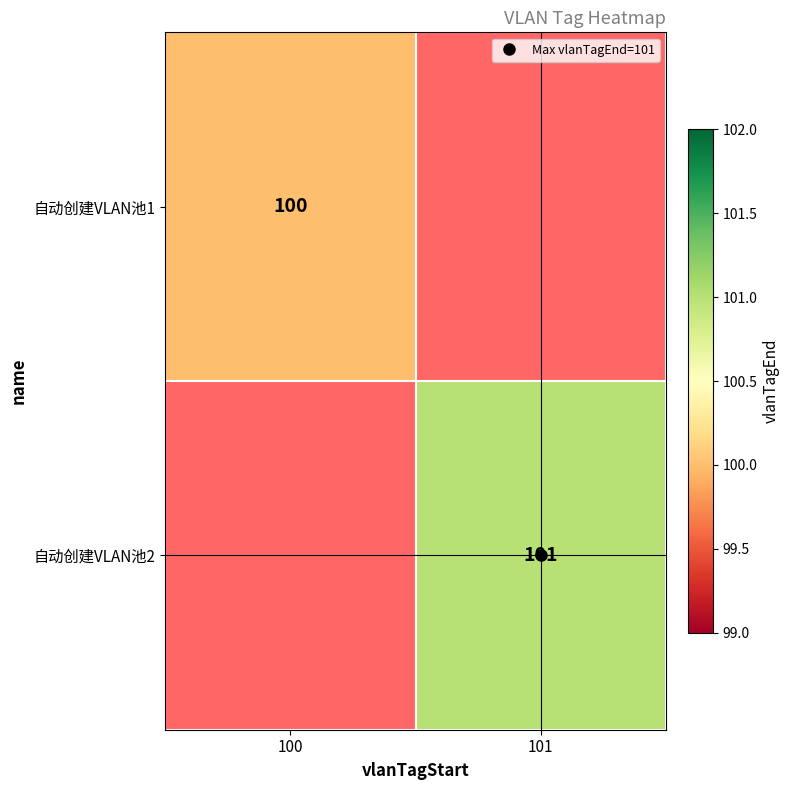

Which has a higher value, 100 or 101?

101